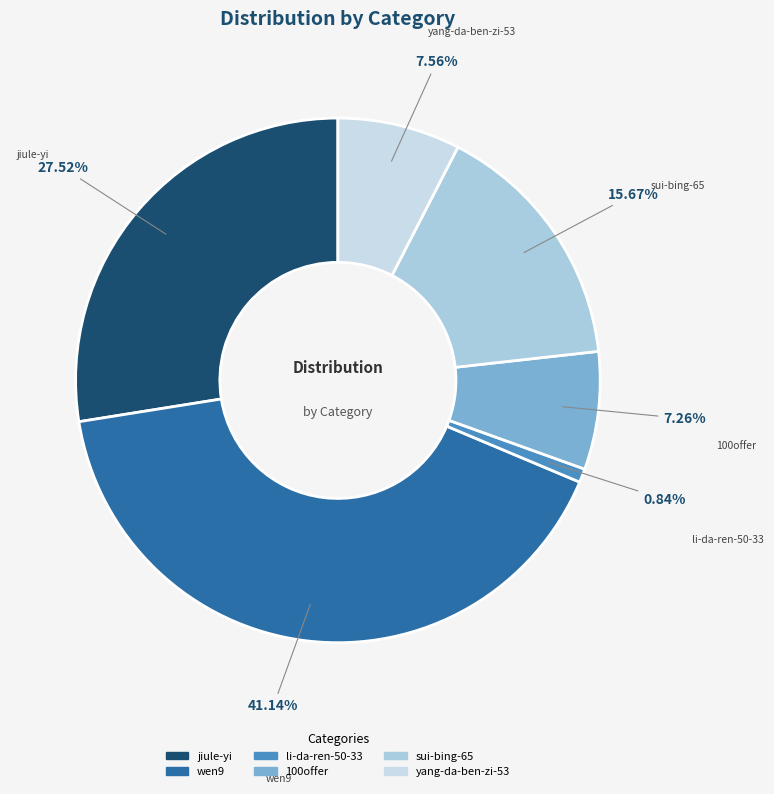

To the nearest percent, what portion does sui-bing-65 represent?

16%